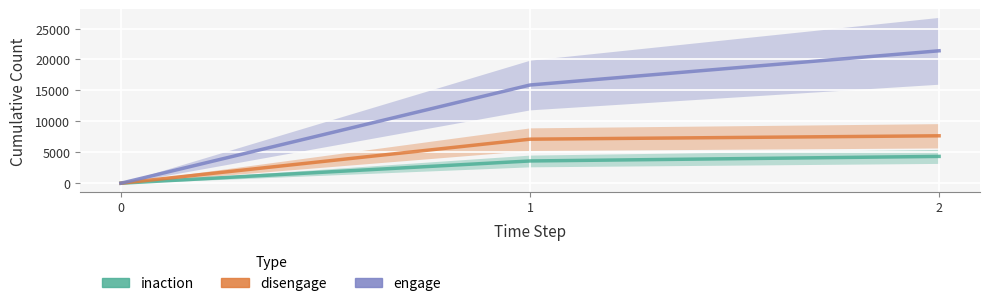

Reading left to right, extract all data points from this chart.

inaction: 0	3597	4334
disengage: 0	7119	7665
engage: 0	15877	21408